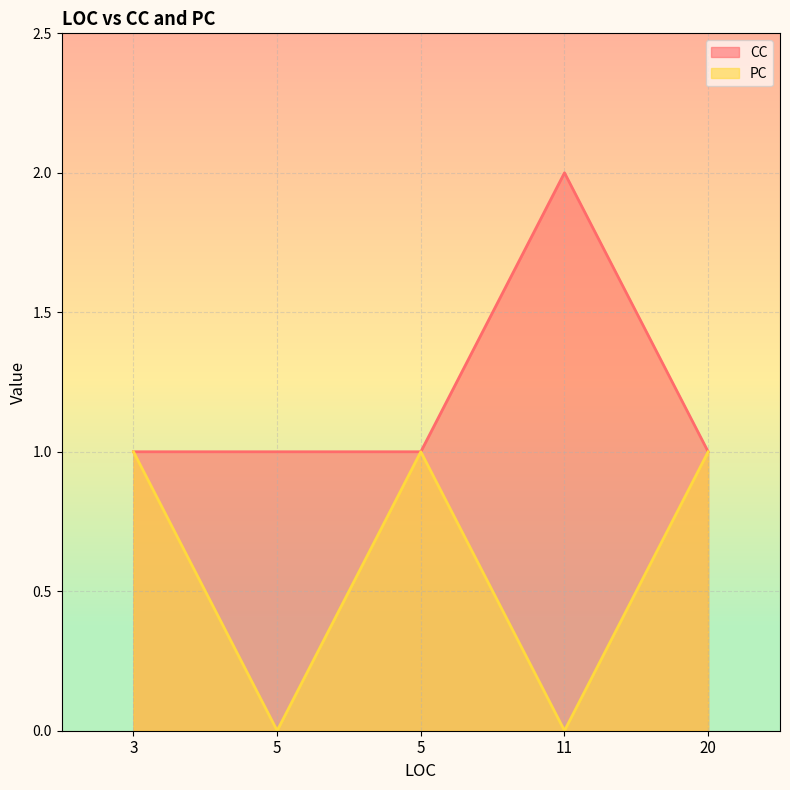

In CC, how many points are higher than both neighbors (excluding endpoints)?

1